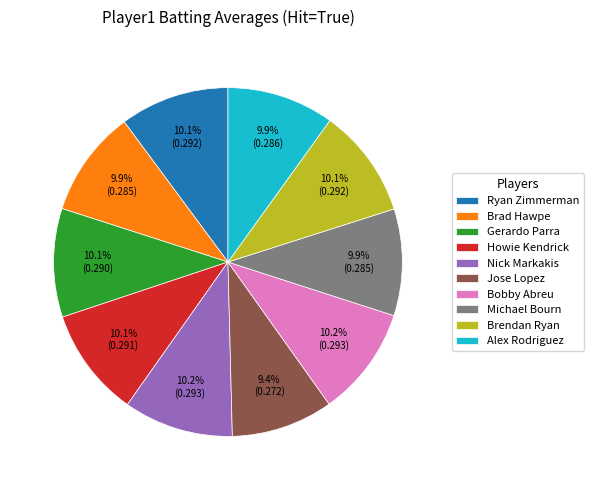

What percentage is the Michael Bourn slice, to the nearest percent?

10%